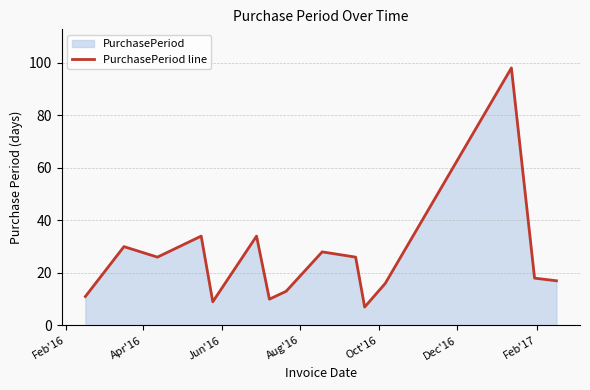

What is the maximum value shown in the chart?

98